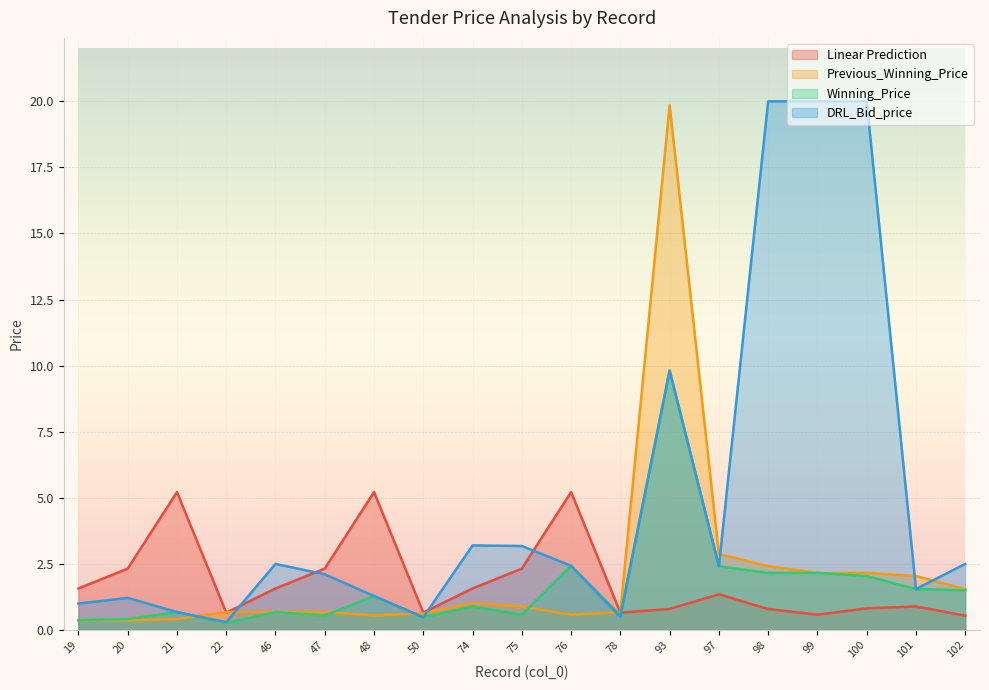

Which series has the largest range (max minus min)?

DRL_Bid_price